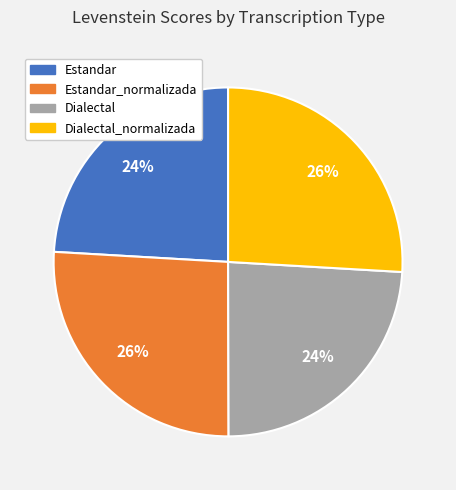

Does any single category account for the majority?

No